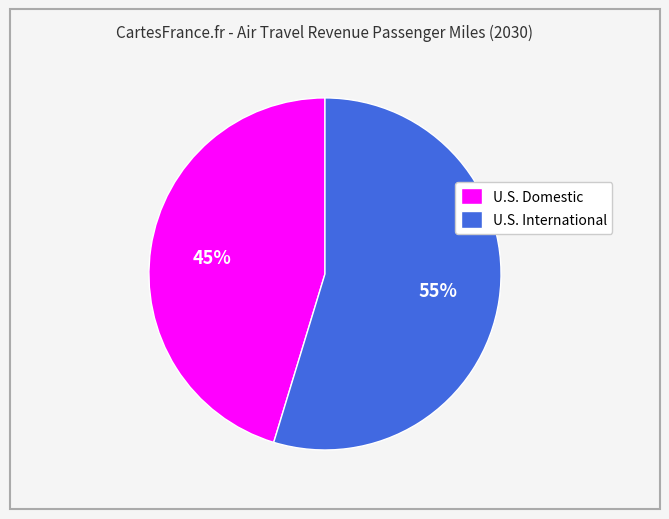

To the nearest percent, what is the combined percentage of U.S. International and U.S. Domestic?

100%